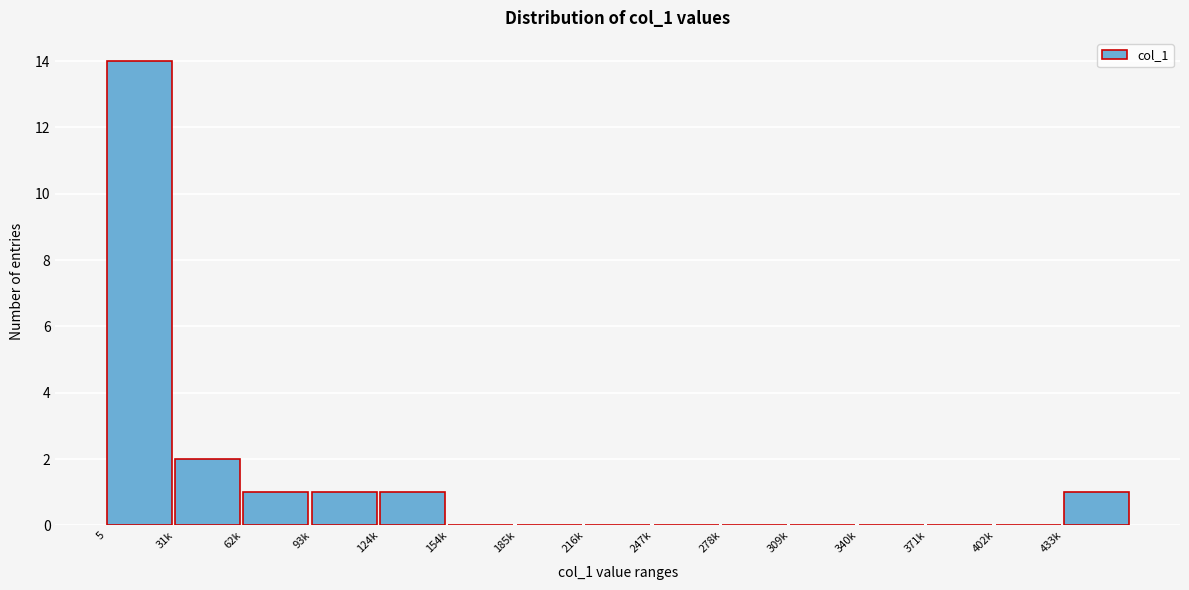

Reading left to right, transcribe all the data shown in this chart.

5=14	31k=2	62k=1	93k=1	124k=1	154k=0	185k=0	216k=0	247k=0	278k=0	309k=0	340k=0	371k=0	402k=0	433k=1